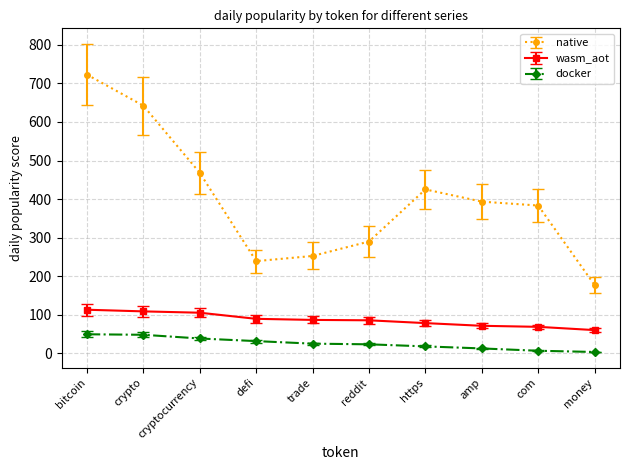

Count the number of data series in this chart.

3